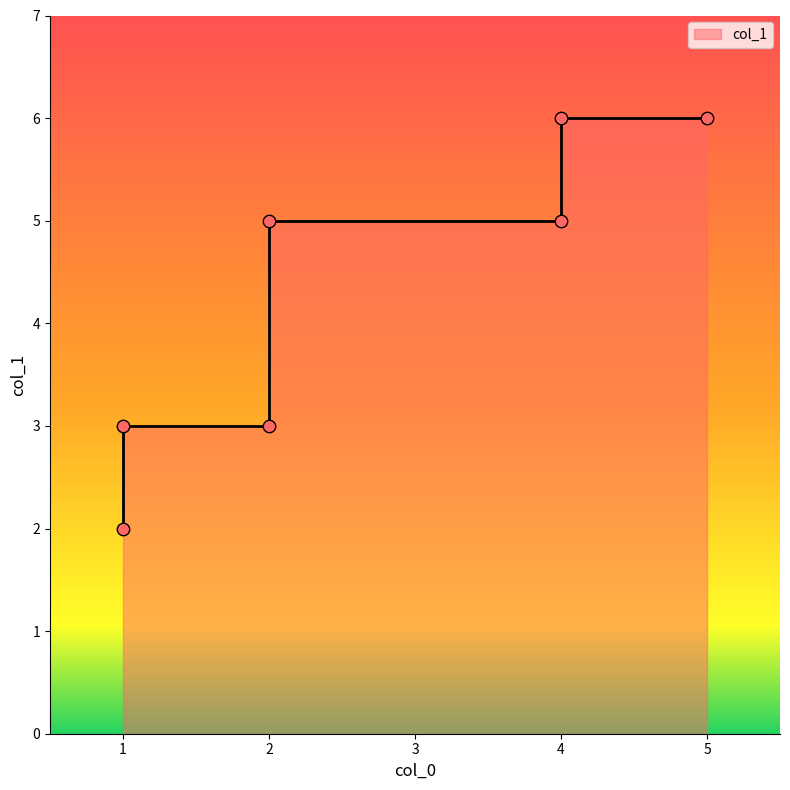

What is the ratio of the value at 1 to the value at 2?

0.7